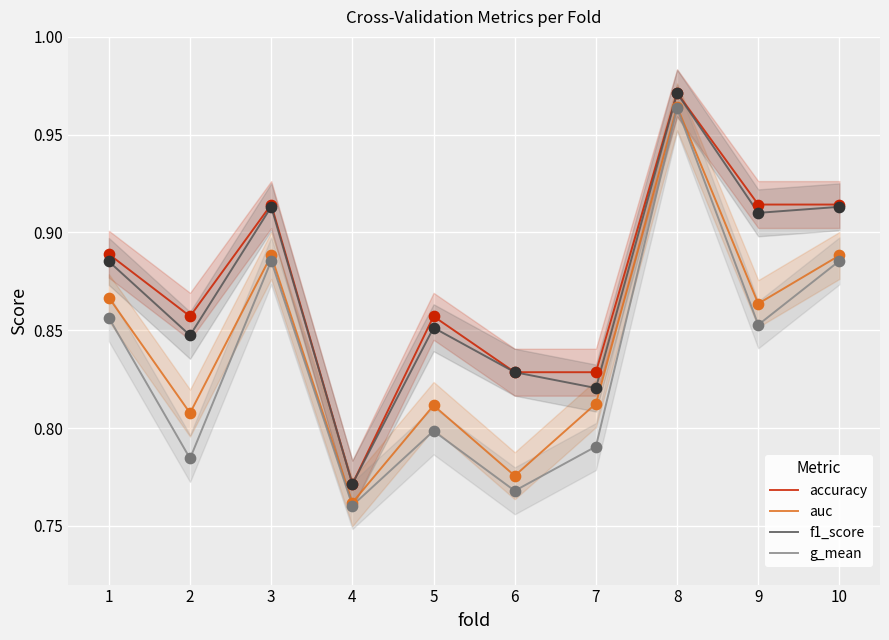

Which series has the widest spread of Y values?

g_mean